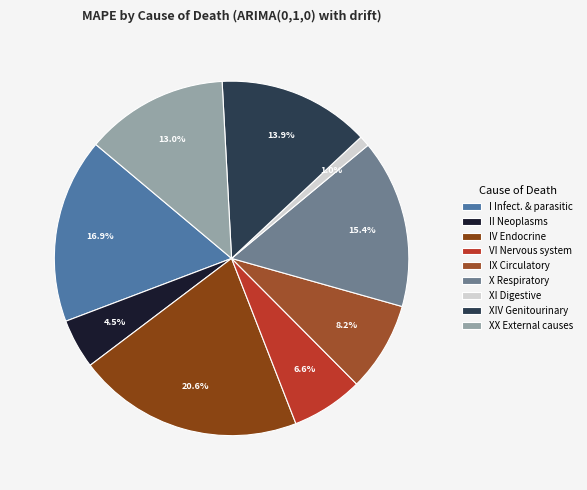

To the nearest percent, what is the average slice percentage?

11%